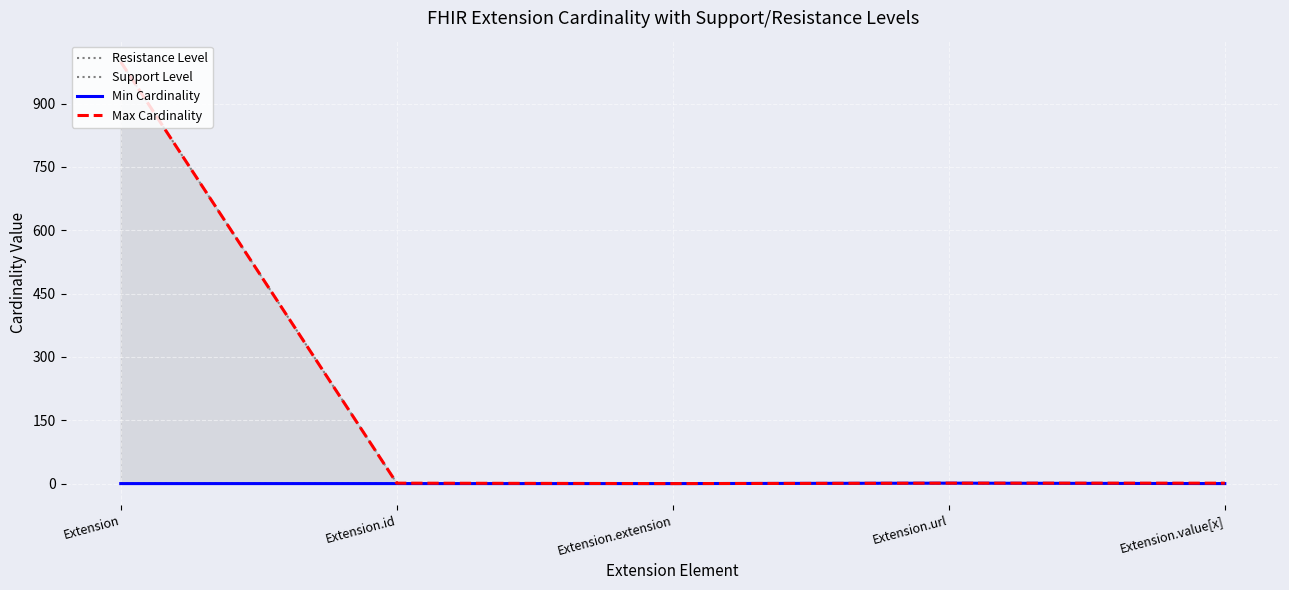

True or false: Support Level has more than 2 interior local peaks.

False